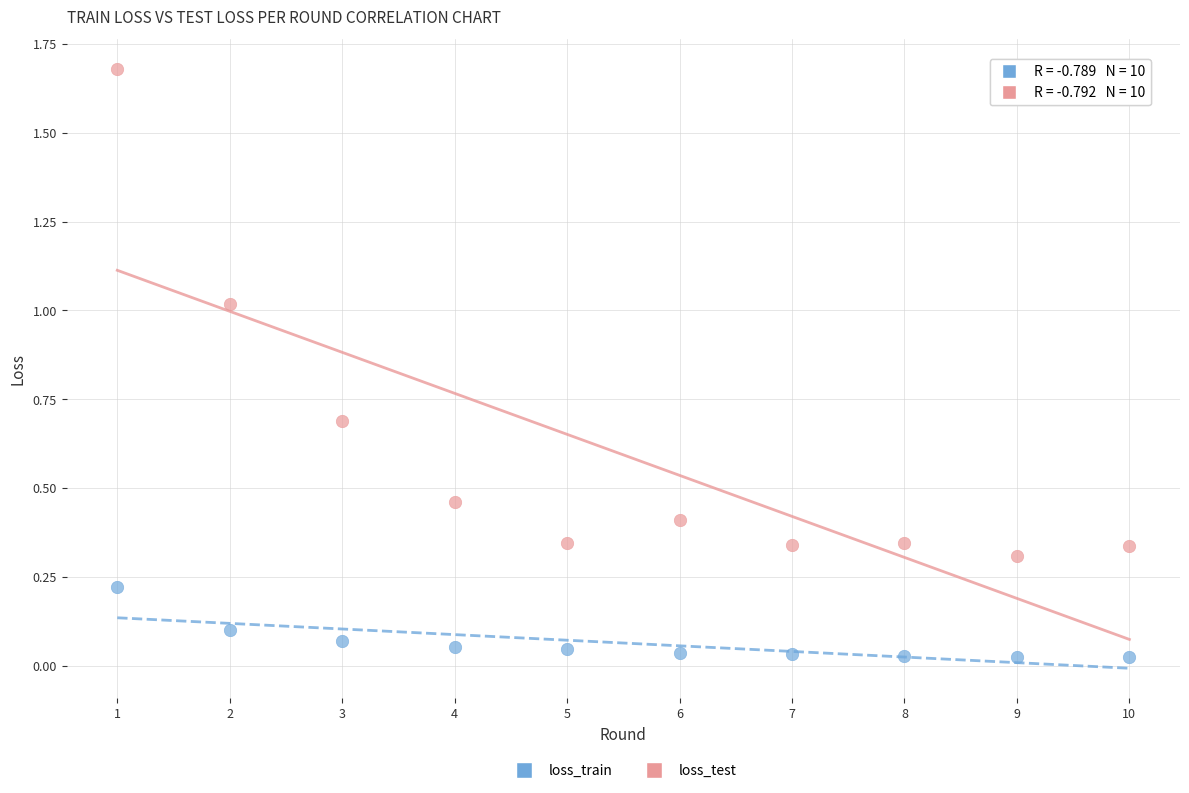

Which series has the largest Y range (max minus min)?

loss_test